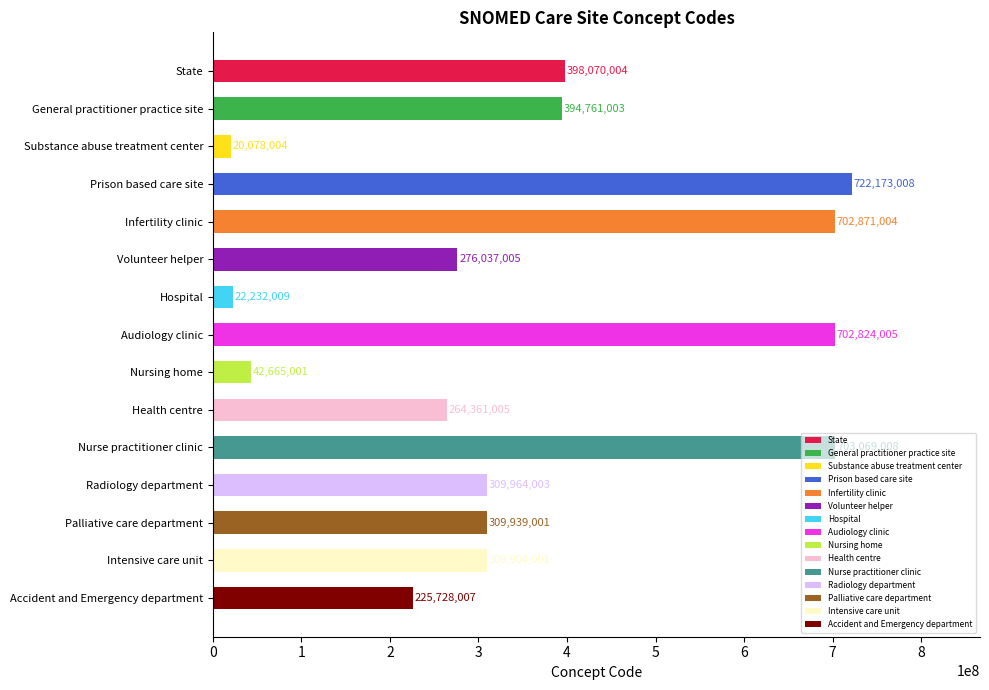

What is the maximum value shown in the chart?

722173008